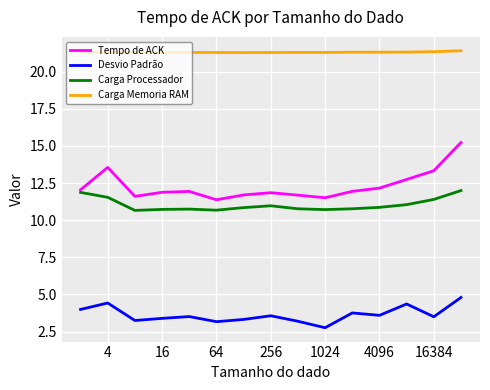

List the series in order of their peak value, highest first.

Carga Memoria RAM, Tempo de ACK, Carga Processador, Desvio Padrão